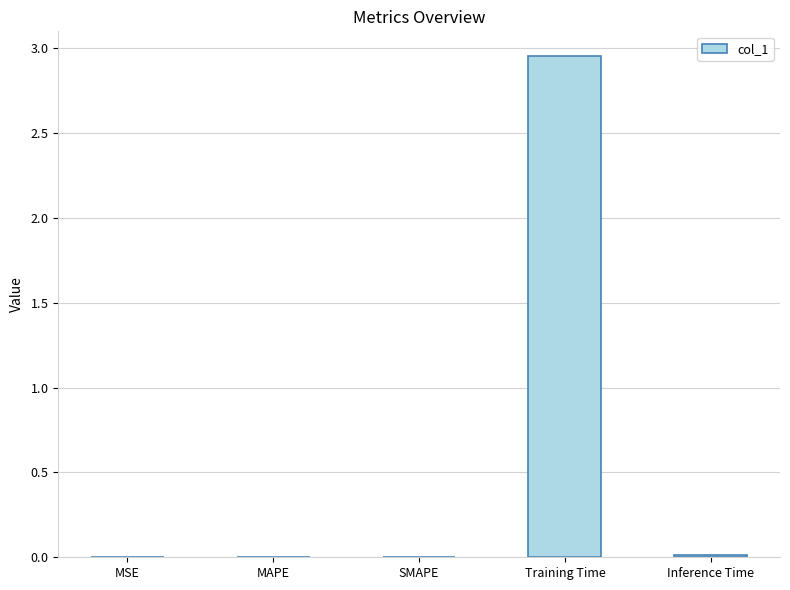

What position from the left is MSE?

1